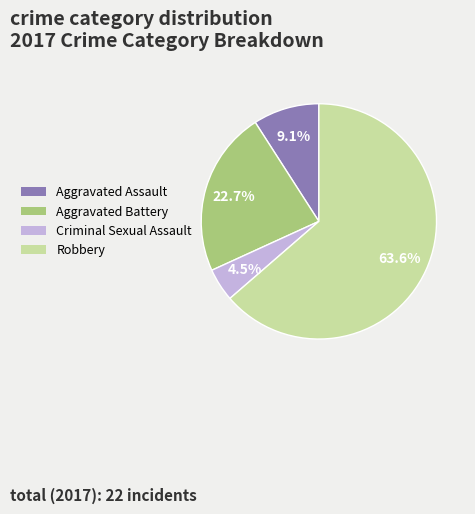

Is Aggravated Assault the majority of the pie?

No